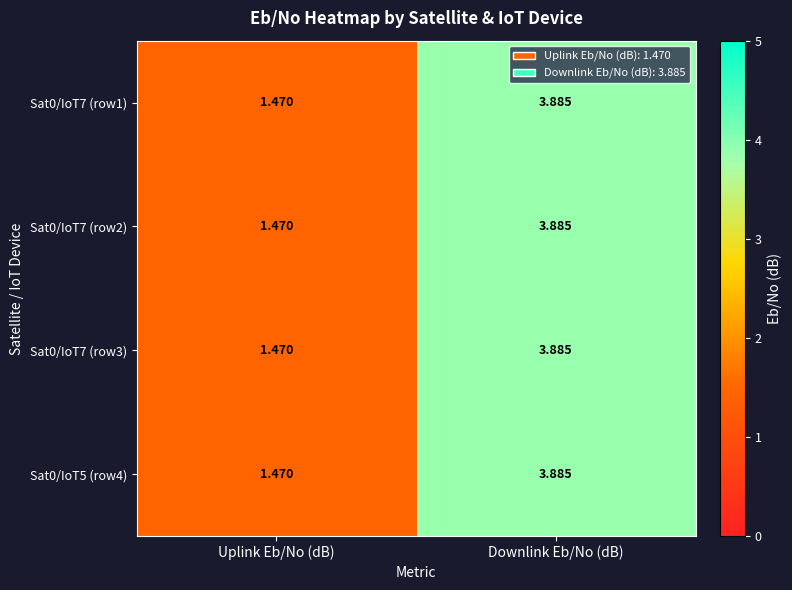

How many categories are shown in the chart?

2